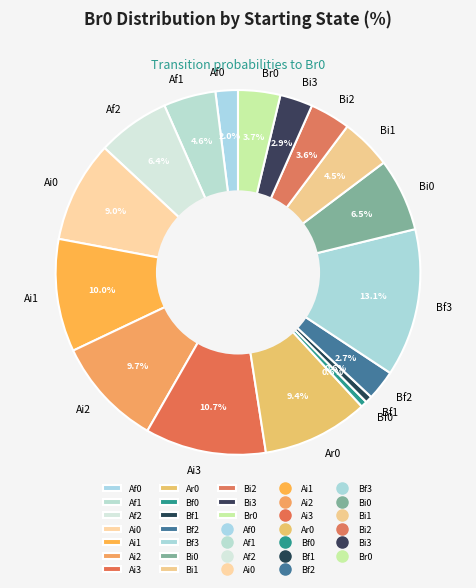

To the nearest percent, what percentage of the pie is Af2?

6%